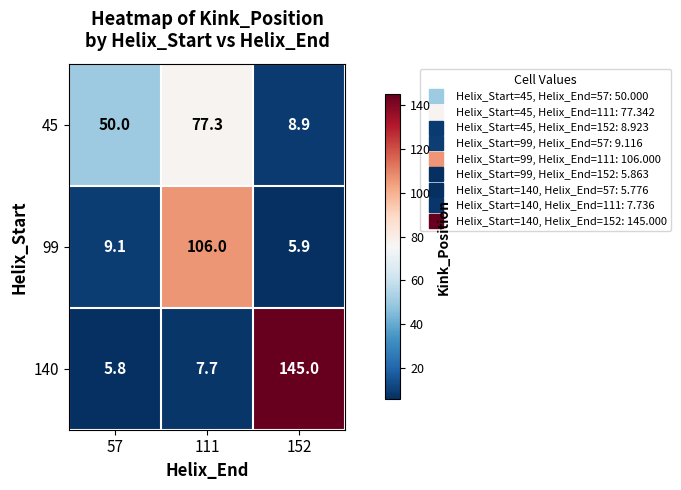

Count the number of data series in this chart.

3